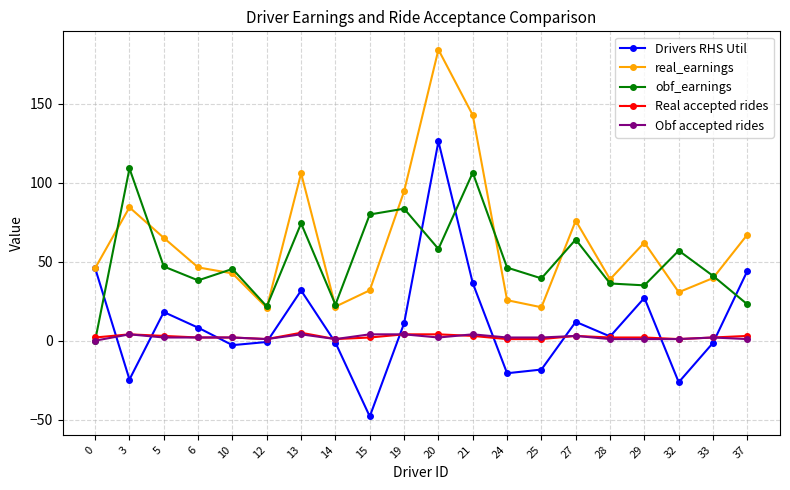

What is the sum of the Drivers RHS Util values at 19 and 13?

42.7